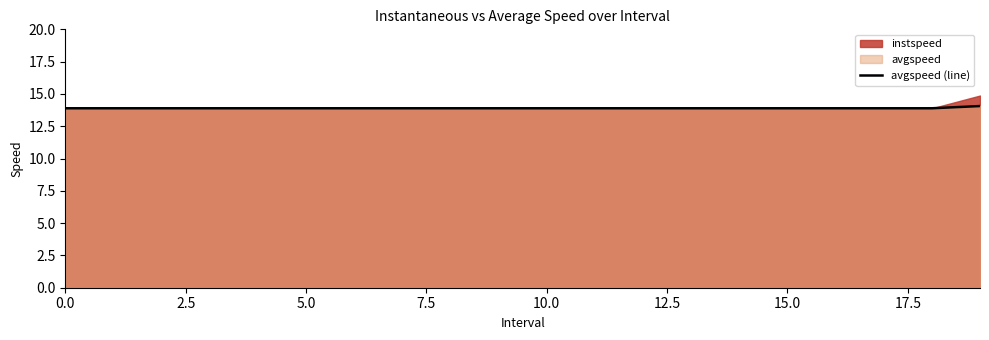

What is the sum of the values at 15 and 0.0?

27.8